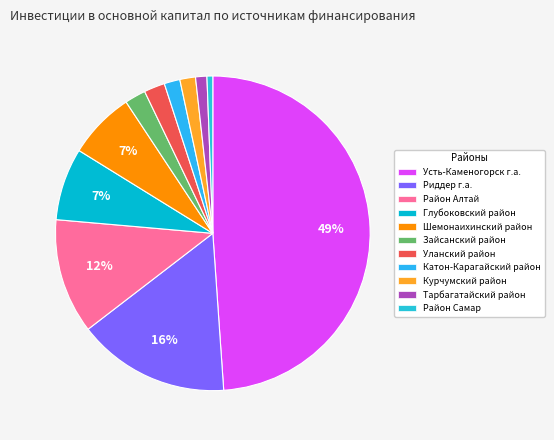

How many slices are in this pie chart?

11